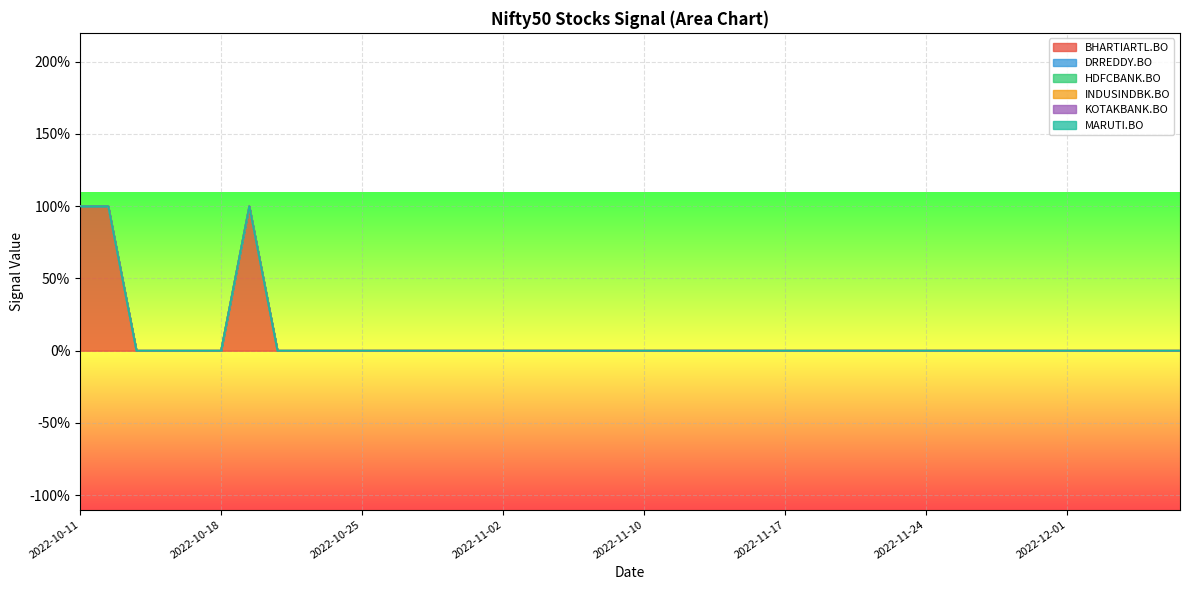

How many series are shown in this chart?

6